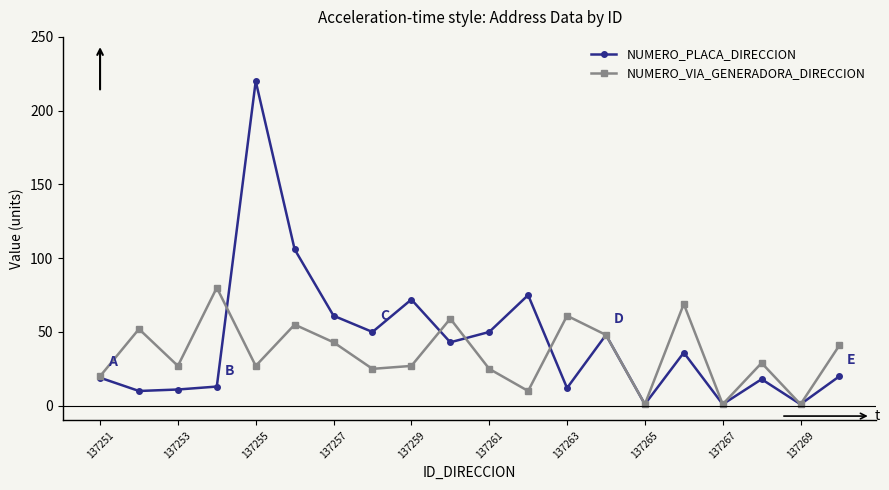

True or false: NUMERO_VIA_GENERADORA_DIRECCION has more than 1 interior local peaks.

True